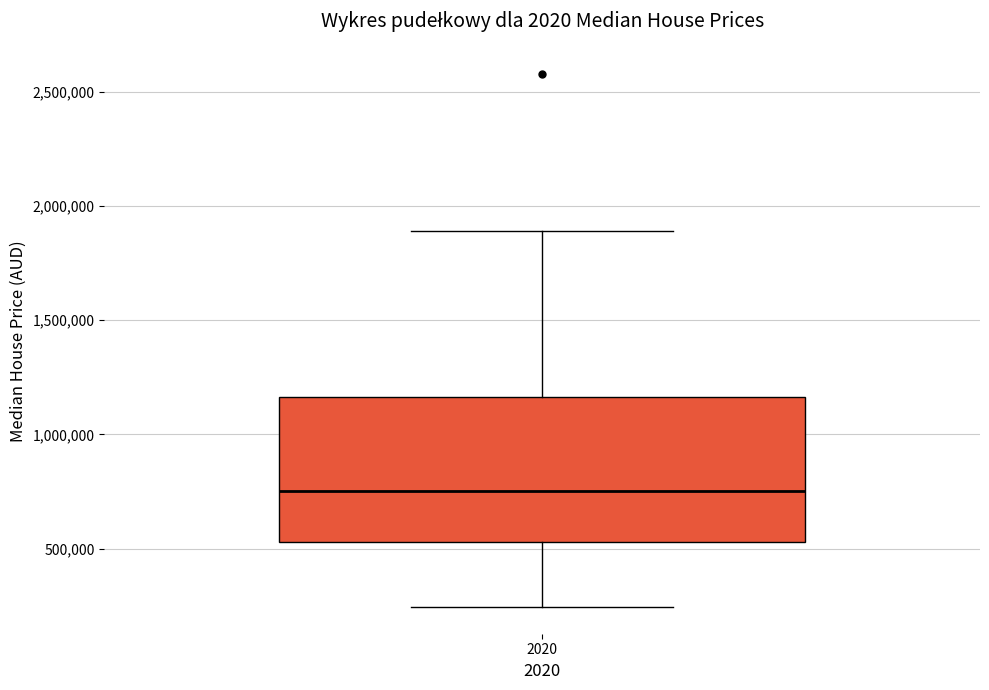

Transcribe this box plot: give where the median line is, the range the box spans, and where the two whiskers end, as read against the y-axis. The values are not printed on the chart, so give them approximately, as read against the axis.

median 750000, box 550000 to 1150000, whiskers 250000 to 1900000